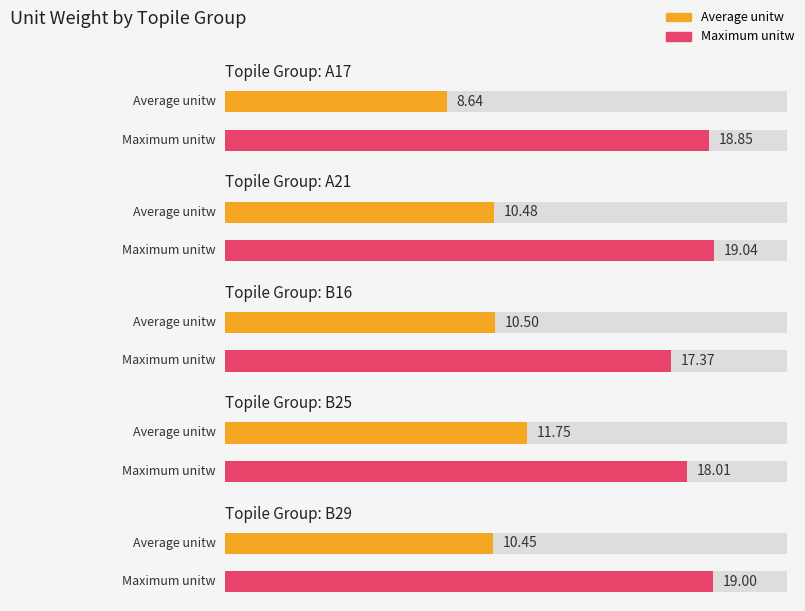

Is the value of Average utilization at A21 greater than the value of Maximum utilization at A17?

No